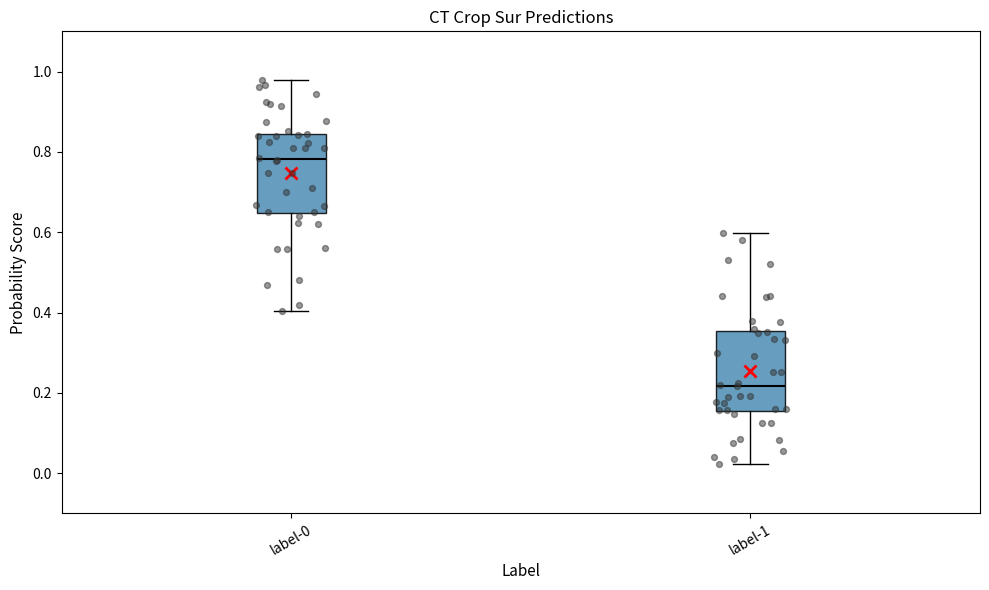

Reading left to right, read every box against the y-axis: the position of its median line, the range the box covers, and the ends of its whiskers. The values are not printed on the chart, so give them approximately, as read against the axis.

label-0: median 0.78, box 0.64 to 0.84, whiskers 0.40 to 0.98
label-1: median 0.22, box 0.16 to 0.36, whiskers 0.02 to 0.60